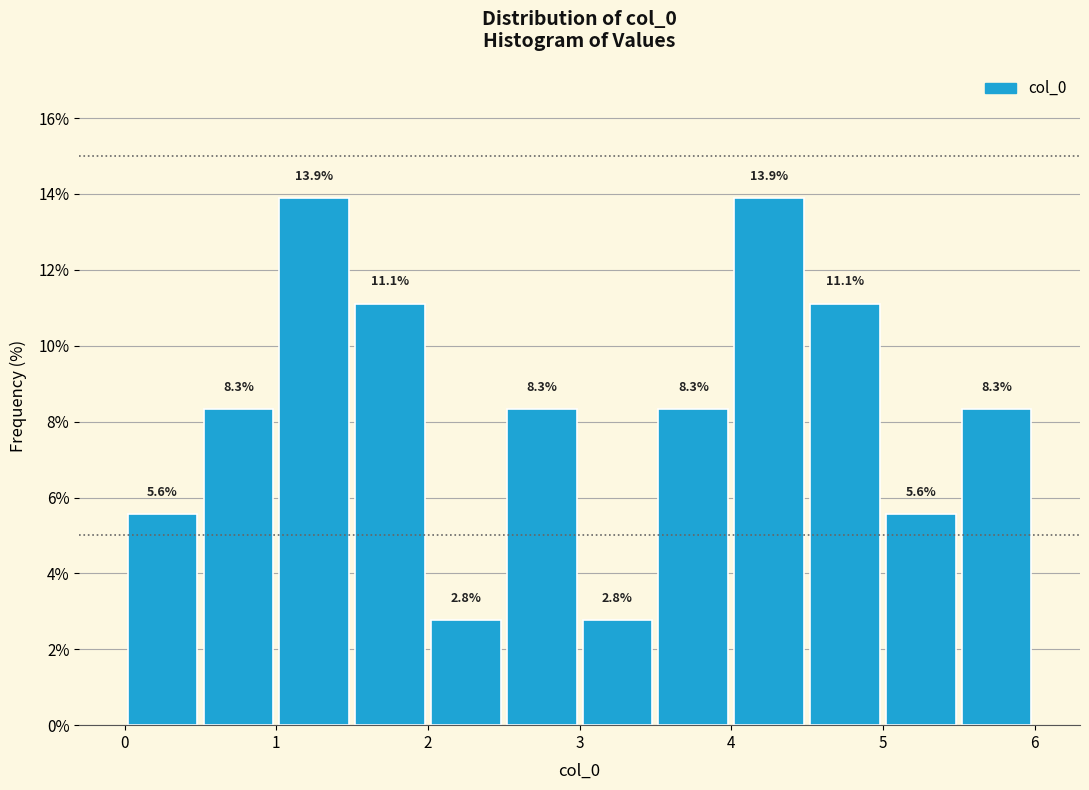

How tall is the bar that spans 2.0 to 2.5 on the x-axis?

2.8